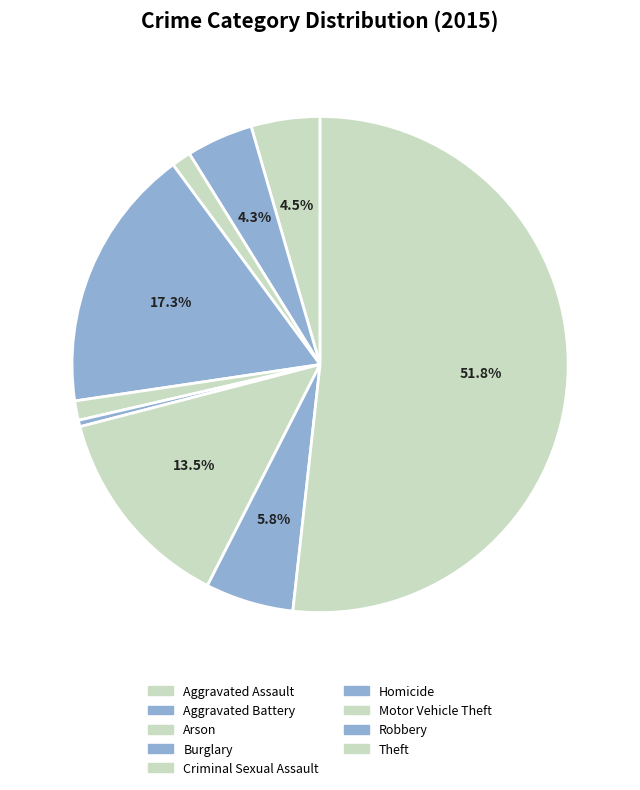

Which category accounts for the majority?

Theft